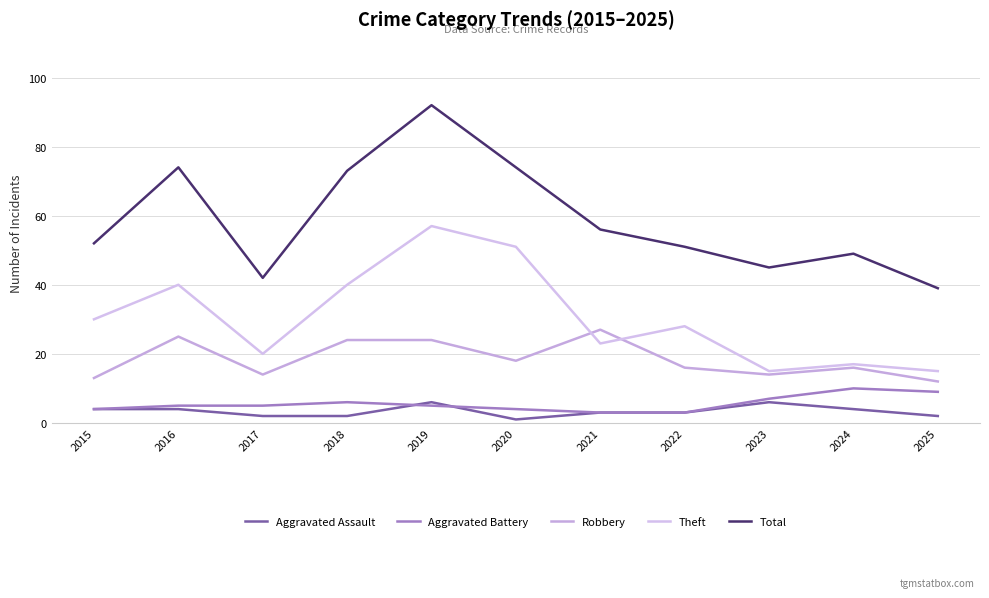

Reading left to right, extract all data points from this chart.

Aggravated Assault: 4	4	2	2	6	1	3	3	6	4	2
Aggravated Battery: 4	5	5	6	5	4	3	3	7	10	9
Robbery: 13	25	14	24	24	18	27	16	14	16	12
Theft: 30	40	20	40	57	51	23	28	15	17	15
Total: 52	74	42	73	92	74	56	51	45	49	39